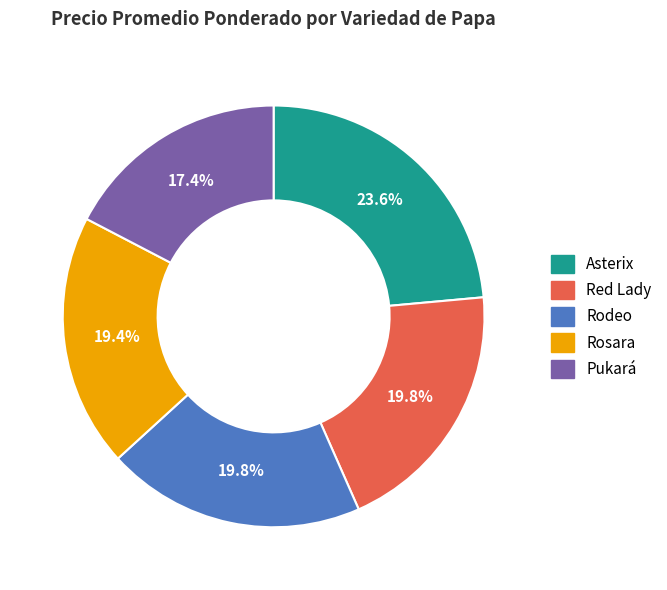

Which has a higher value, Asterix or Pukará?

Asterix